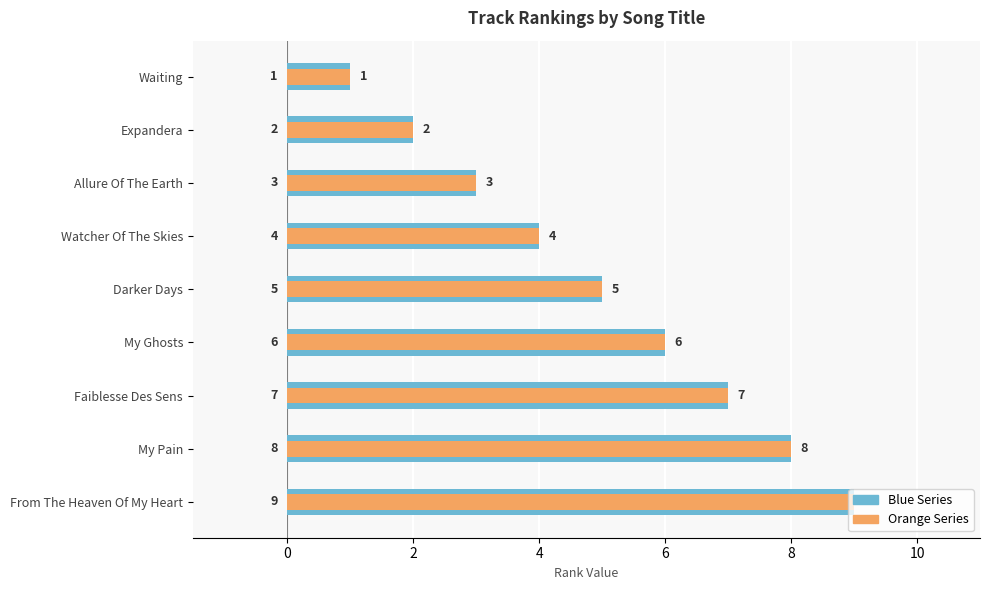

Is the value of col_0 (Blue) at Waiting greater than the value of col_0 (Orange) at My Pain?

No